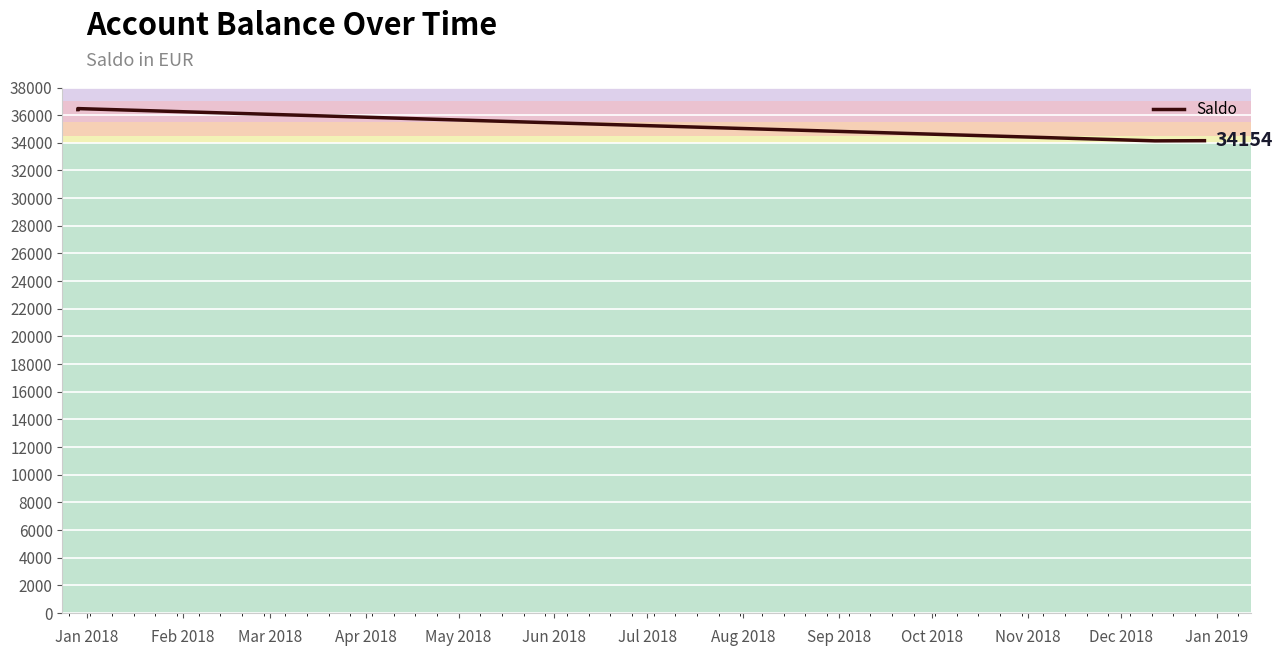

What is the maximum value shown in the chart?

36475.4